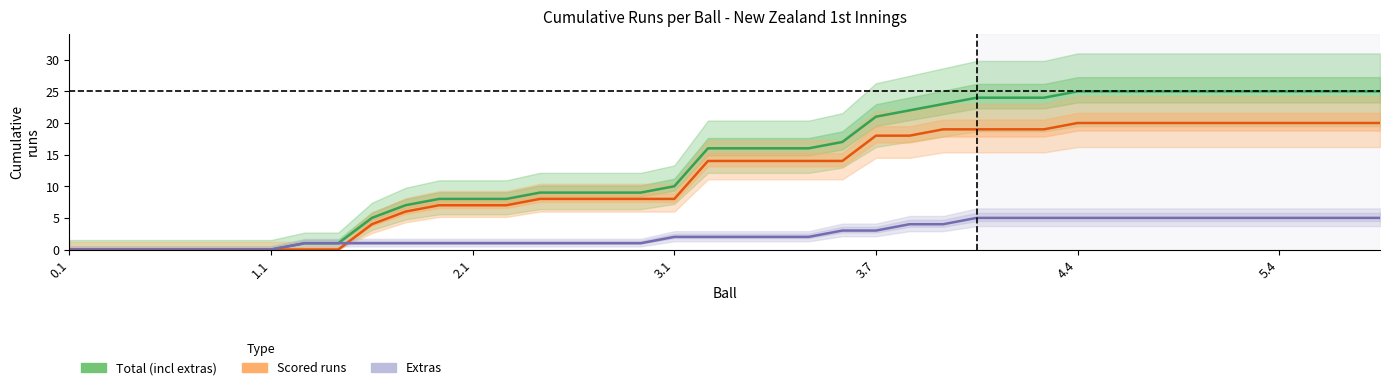

List the series in order of their peak value, lowest first.

Extras, Scored runs, Total (incl extras)